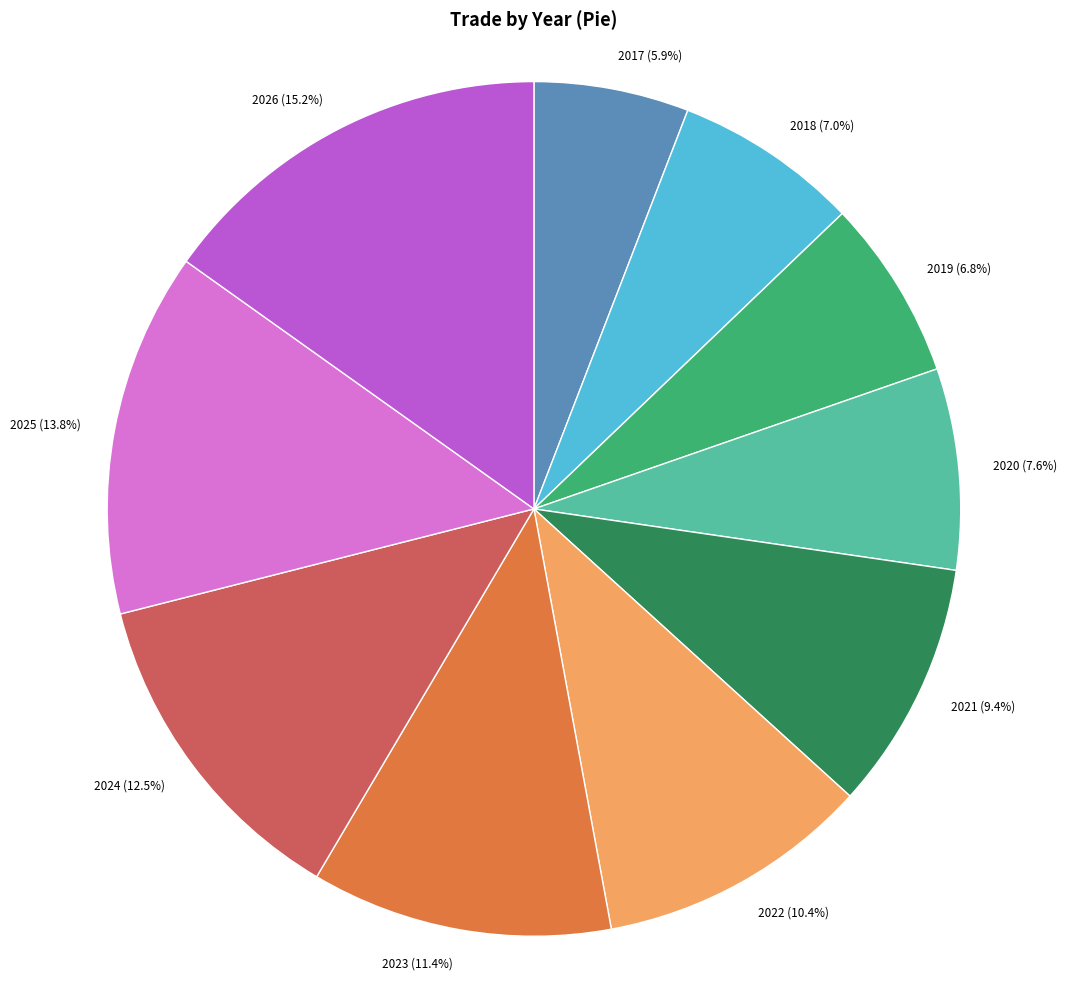

What portion of the pie excludes 2020?

92.4%